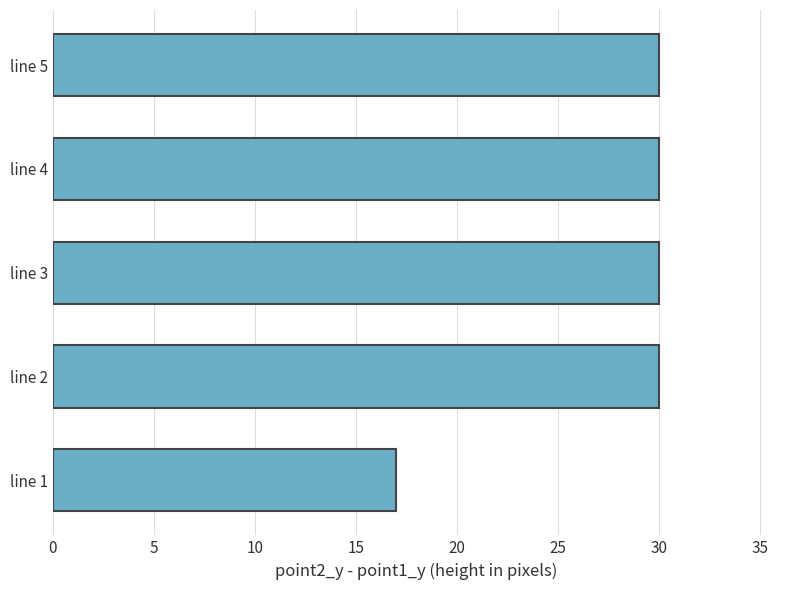

What is the average value?

27